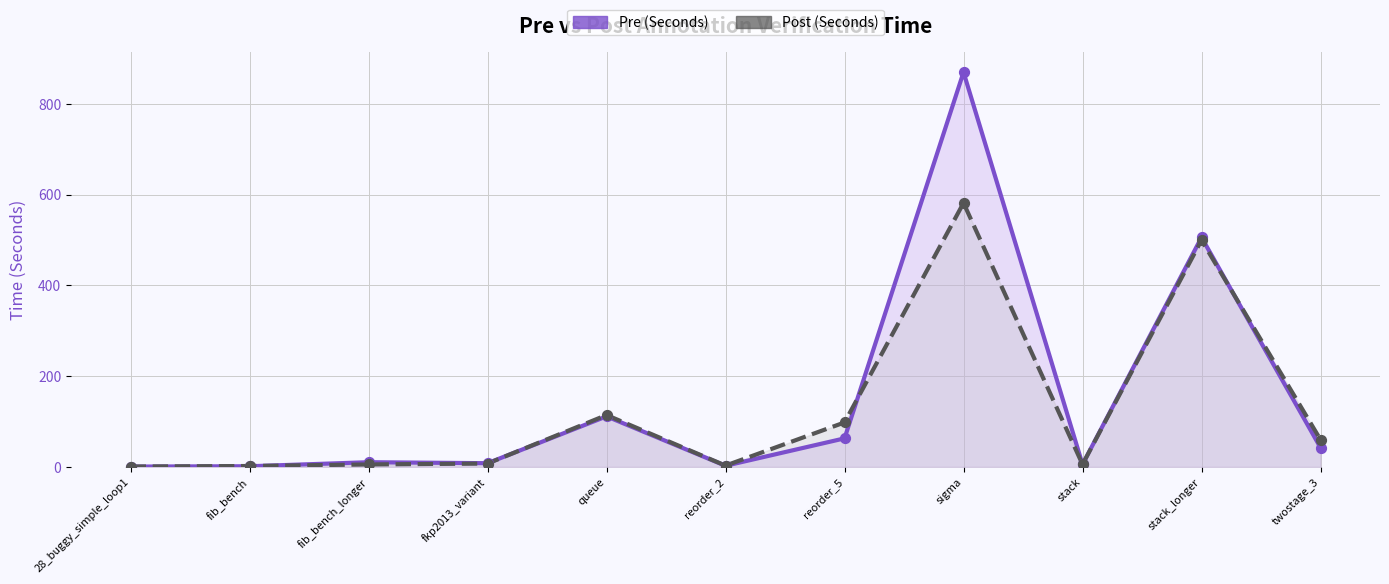

Which series contains the lowest Y value?

Pre (Seconds)